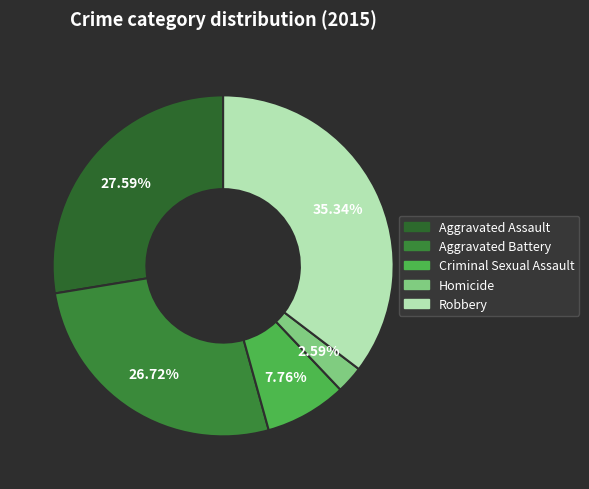

Do Aggravated Battery and Criminal Sexual Assault together represent more than half of the pie?

No